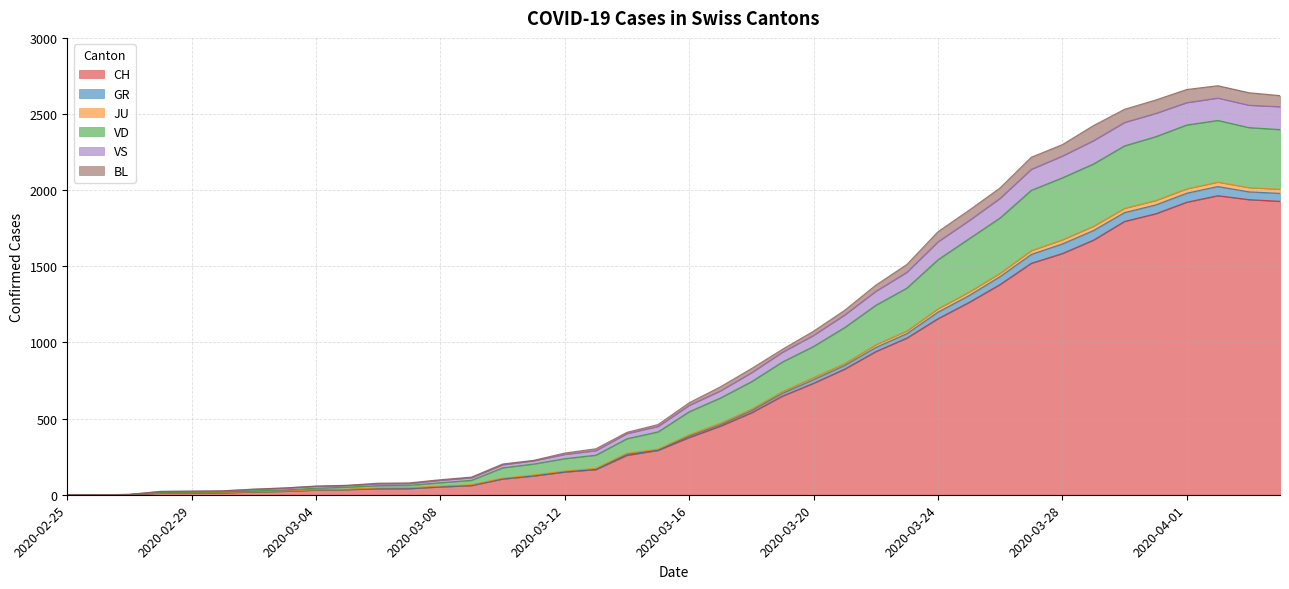

True or false: CH has more than 0 points higher than both neighbors.

True